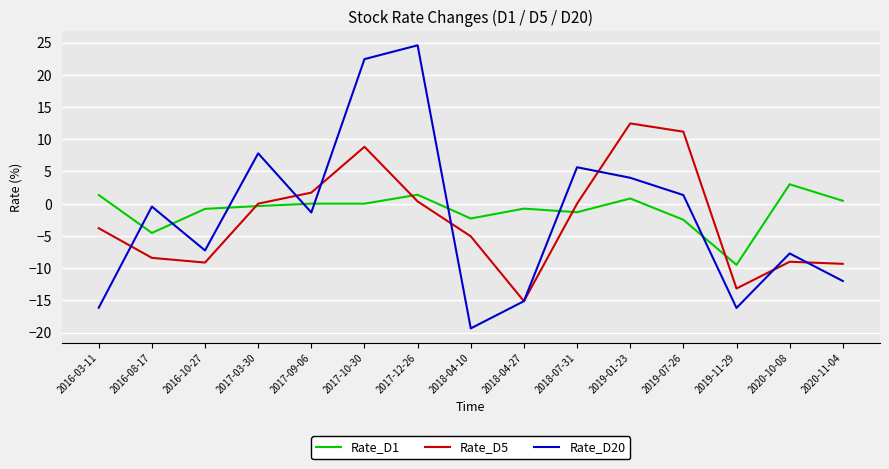

What is the difference between the Rate_D5 values at 2017-10-30 and 2018-07-31?

8.8